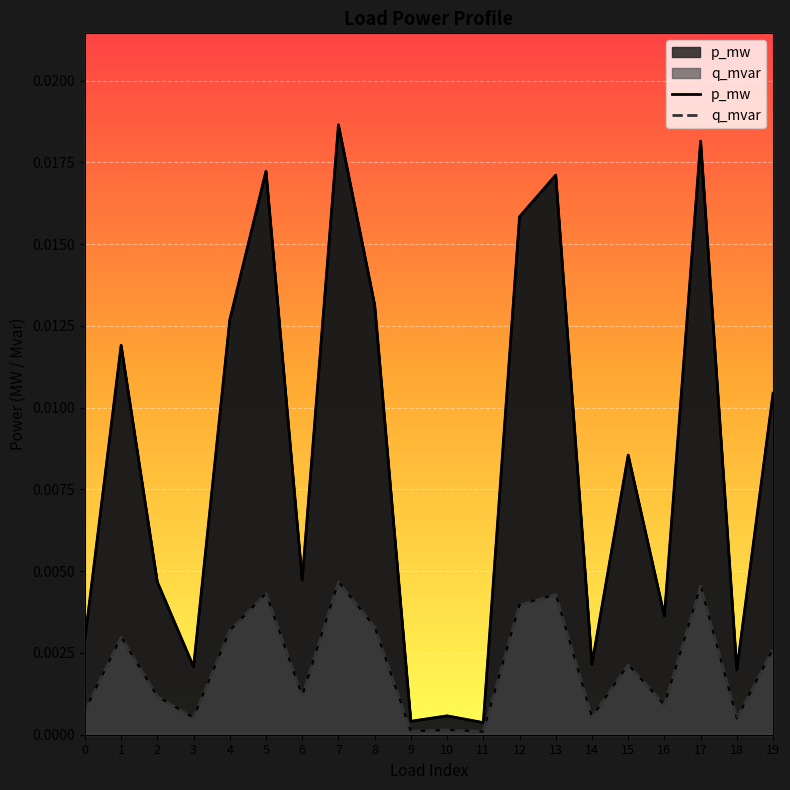

What are all the series names shown in the legend?

p_mw, q_mvar